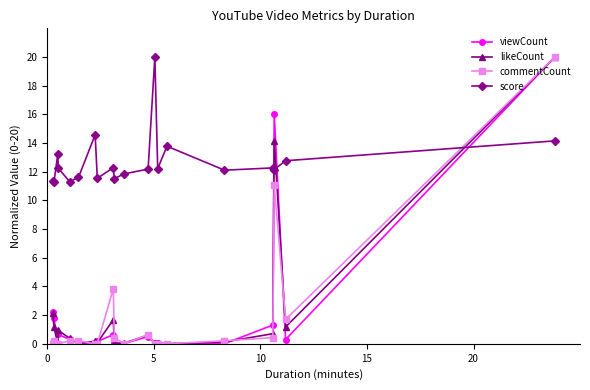

True or false: likeCount and commentCount intersect in this chart.

True